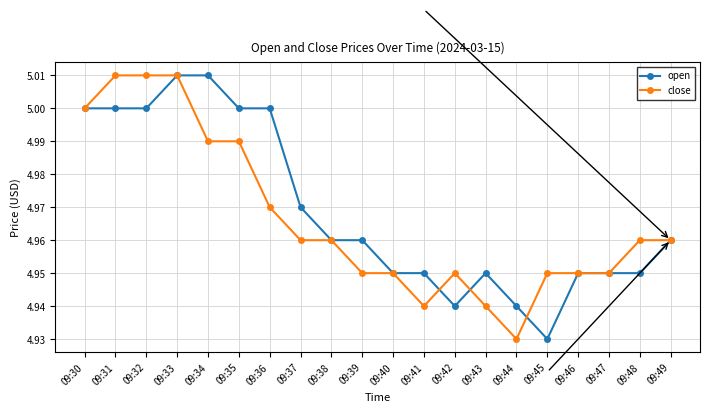

What is the total value across all series at 09:48?

9.9